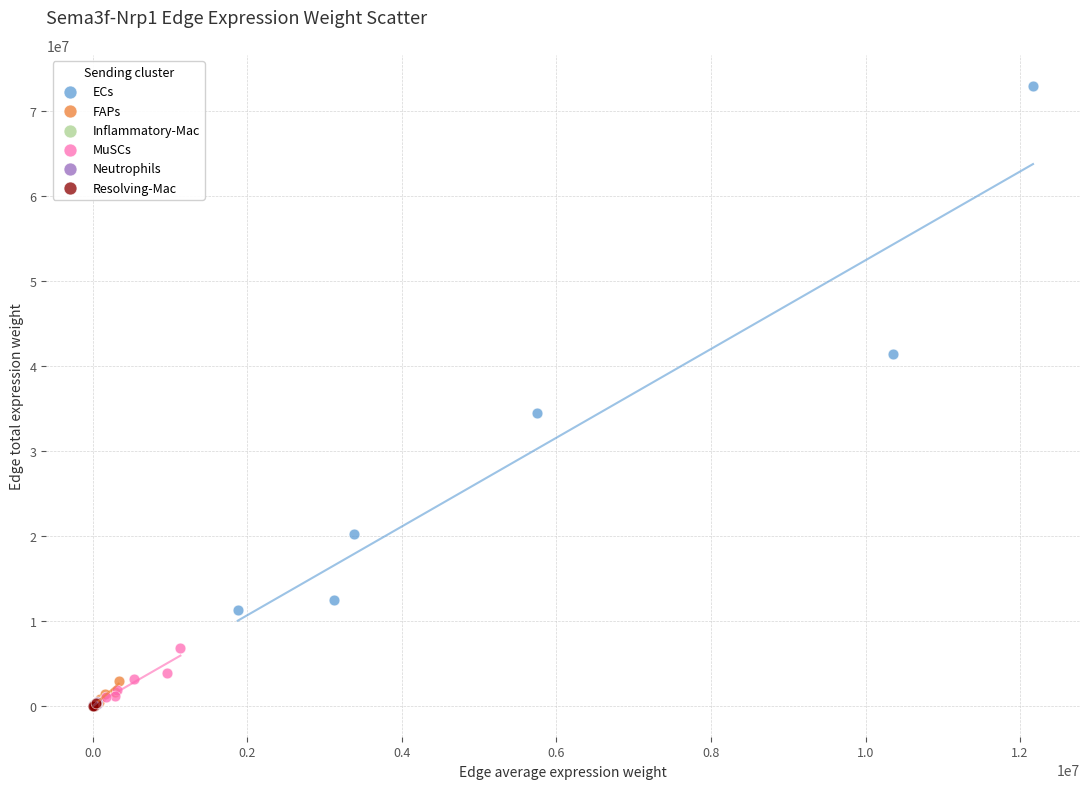

Which series has the largest Y range (max minus min)?

ECs